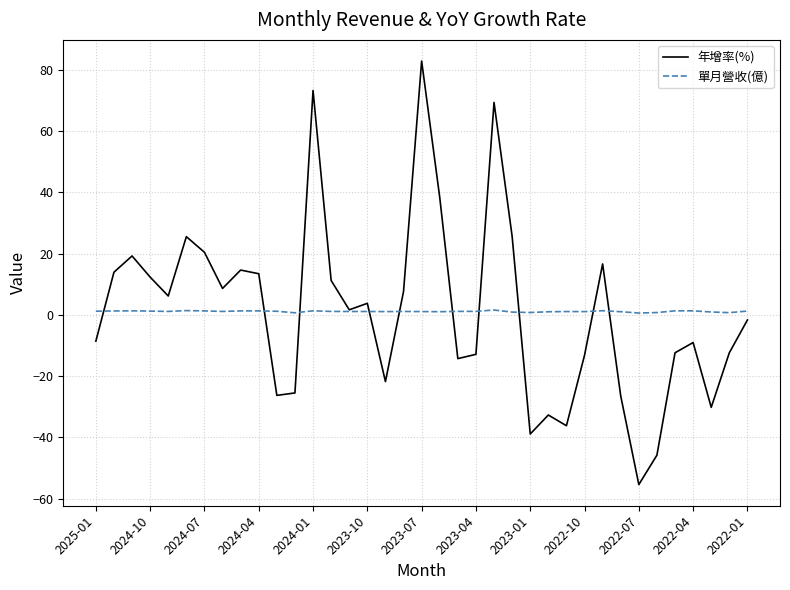

List the series in order of their peak value, lowest first.

單月營收(億), 年增率(%)